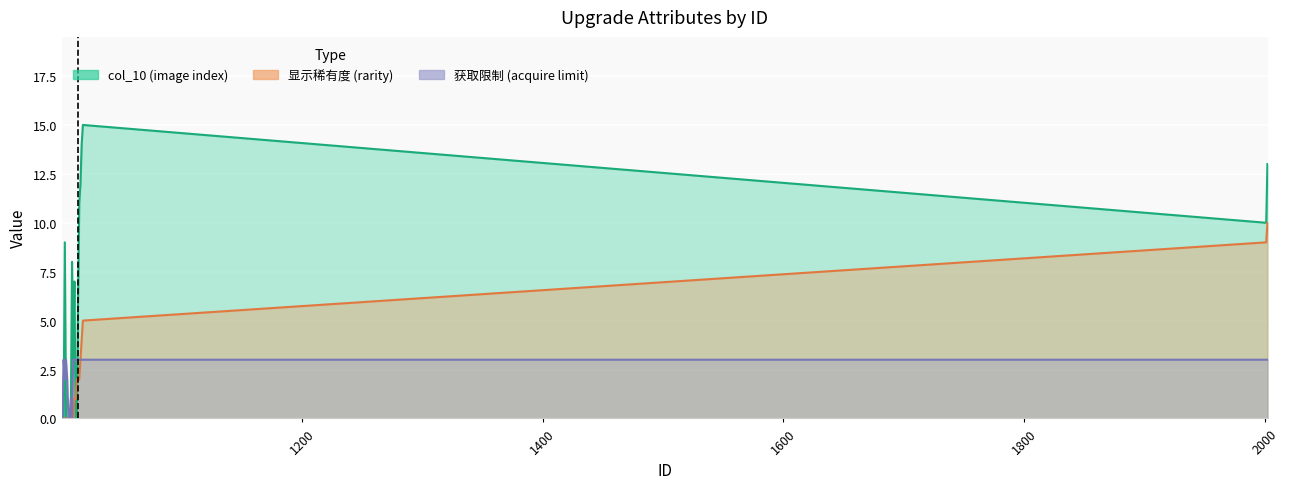

What is the difference between the second highest and second lowest values in the acquire_limit series?

3